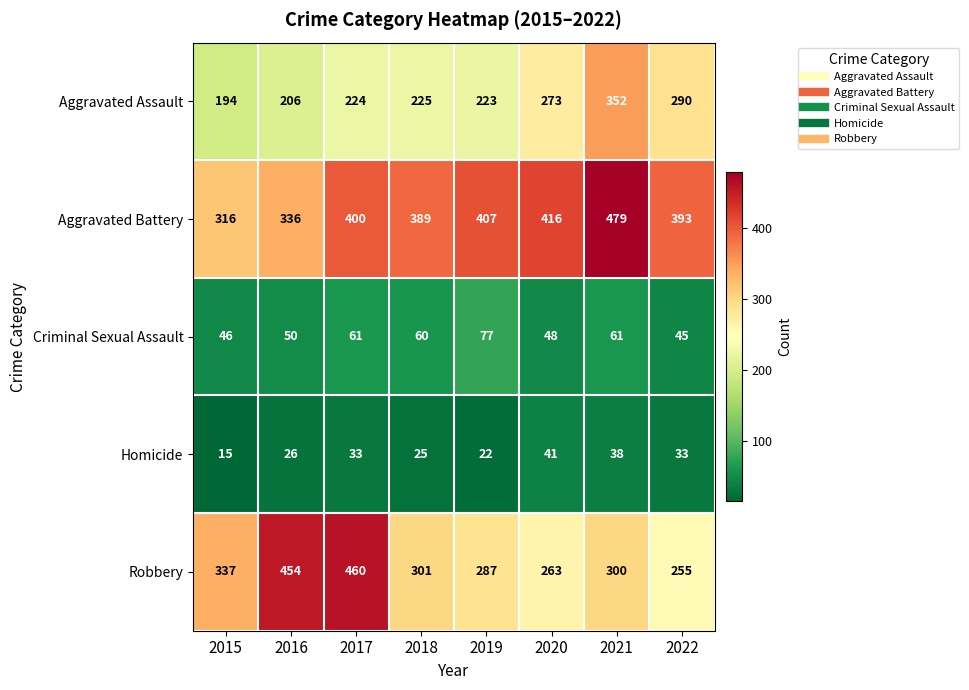

Count the number of data series in this chart.

5